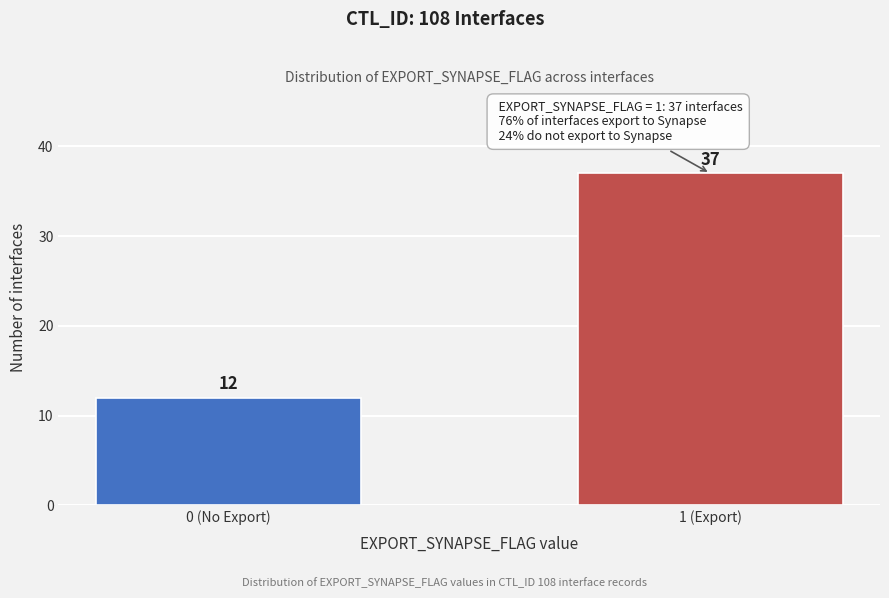

Reading left to right, what are all the values shown in this chart?

0 (No Export)=12	1 (Export)=37